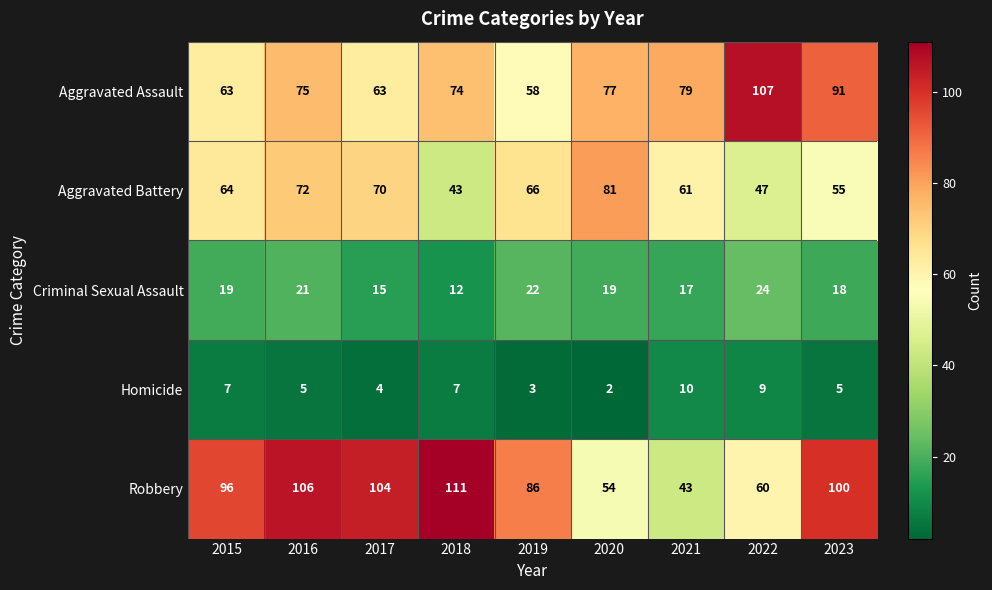

What is the sum of the Aggravated Battery values at 2023 and 2017?

125